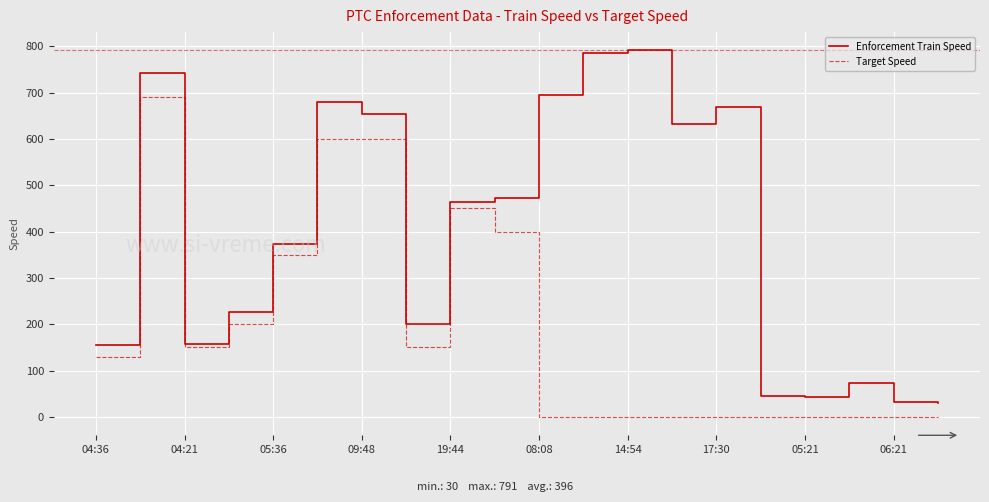

How many lines are shown in the chart?

2